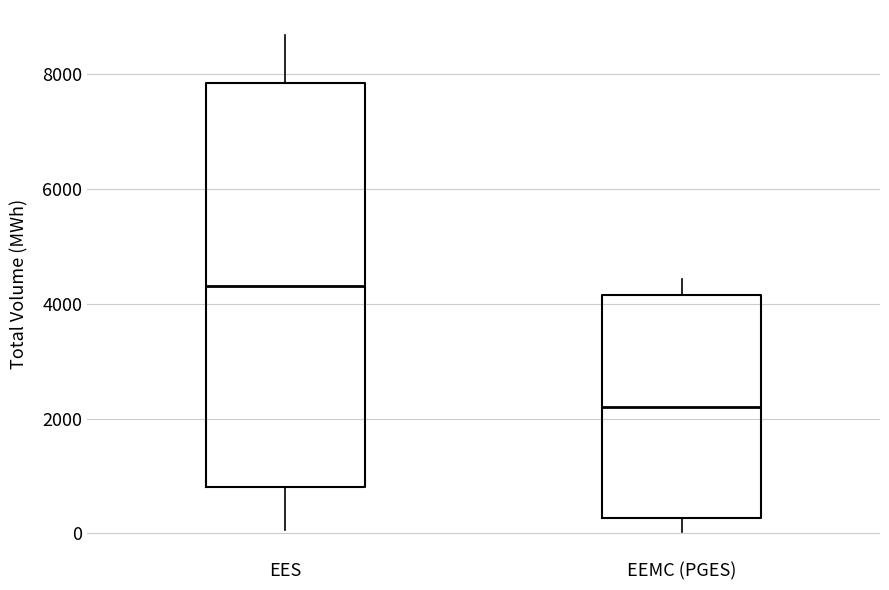

Reading left to right, read every box against the y-axis: the position of its median line, the range the box covers, and the ends of its whiskers. The values are not printed on the chart, so give them approximately, as read against the axis.

EES: median 4400, box 800 to 7800, whiskers 0 to 8600
EEMC (PGES): median 2200, box 200 to 4200, whiskers 0 to 4400